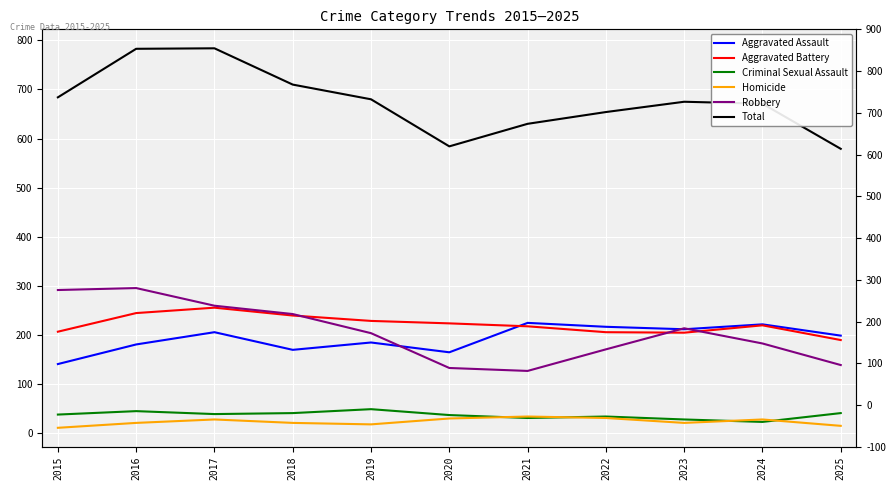

True or false: Total has a value of 403 at 2021.

False